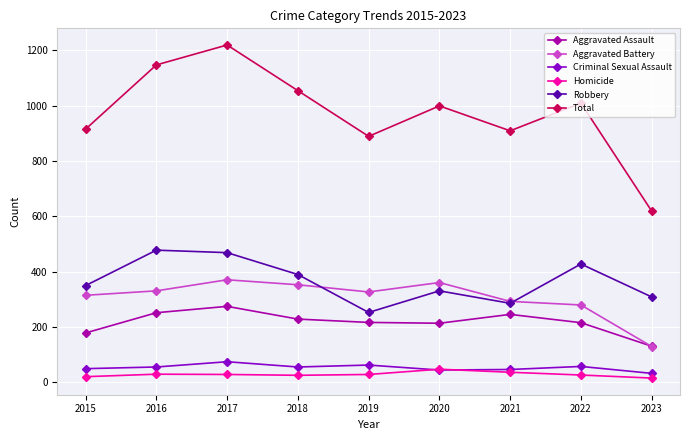

At which category is the sum across all series the highest?

2017